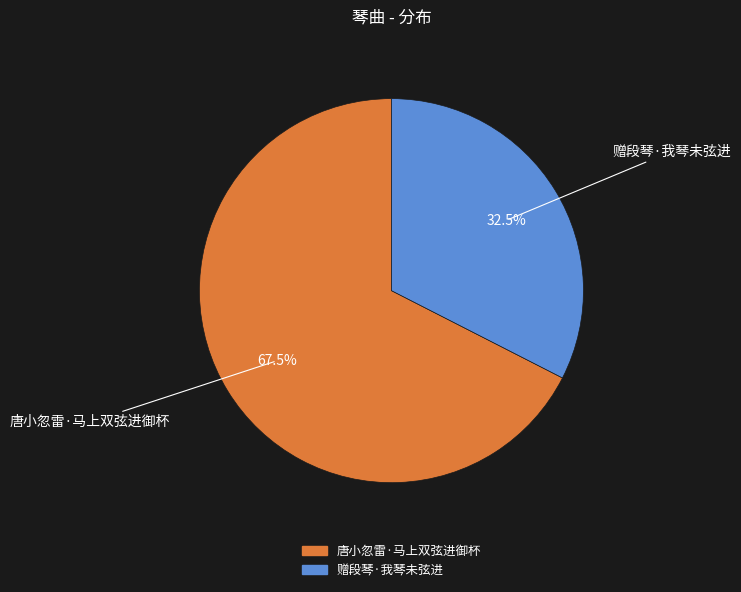

Approximately how many times larger is the value at 赠段琴·我琴未弦进 compared to 唐小忽雷·马上双弦进御杯?

0.5